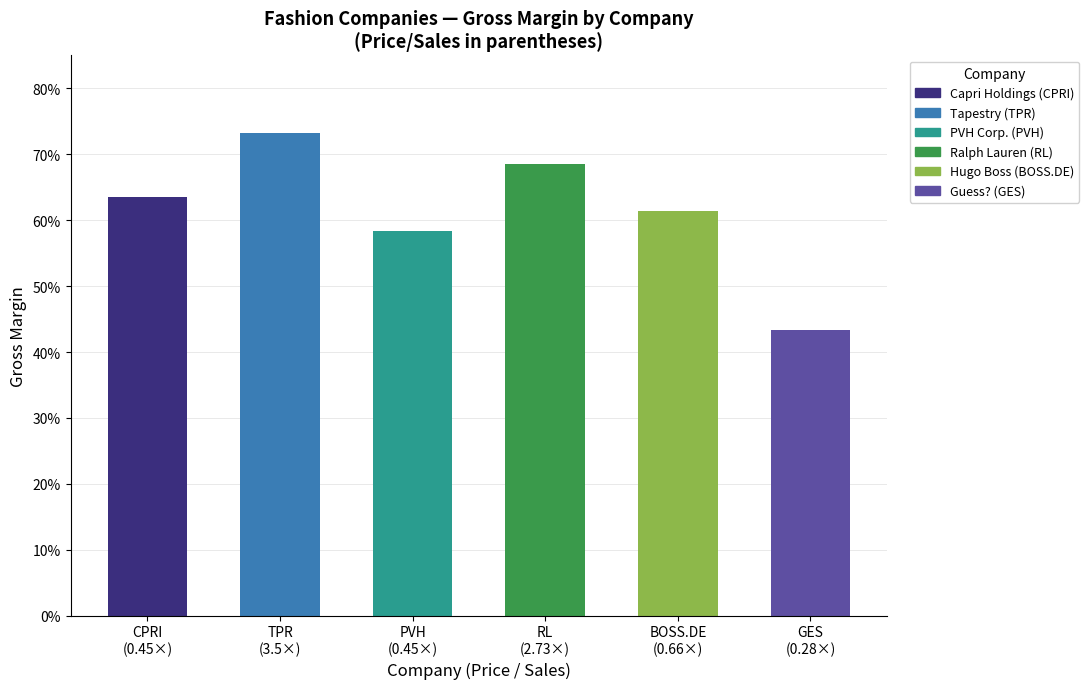

Are the bars grouped side by side (vs. stacked)?

No